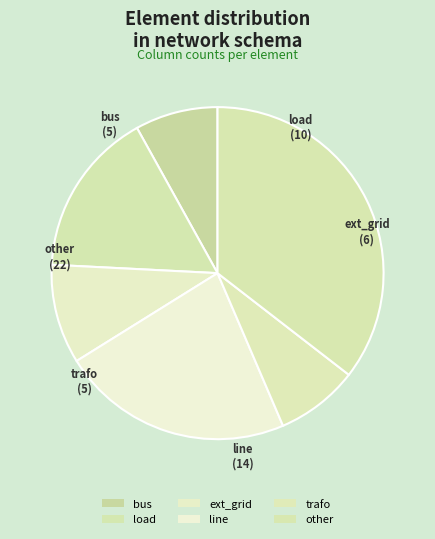

To the nearest percent, what is the average slice percentage?

17%